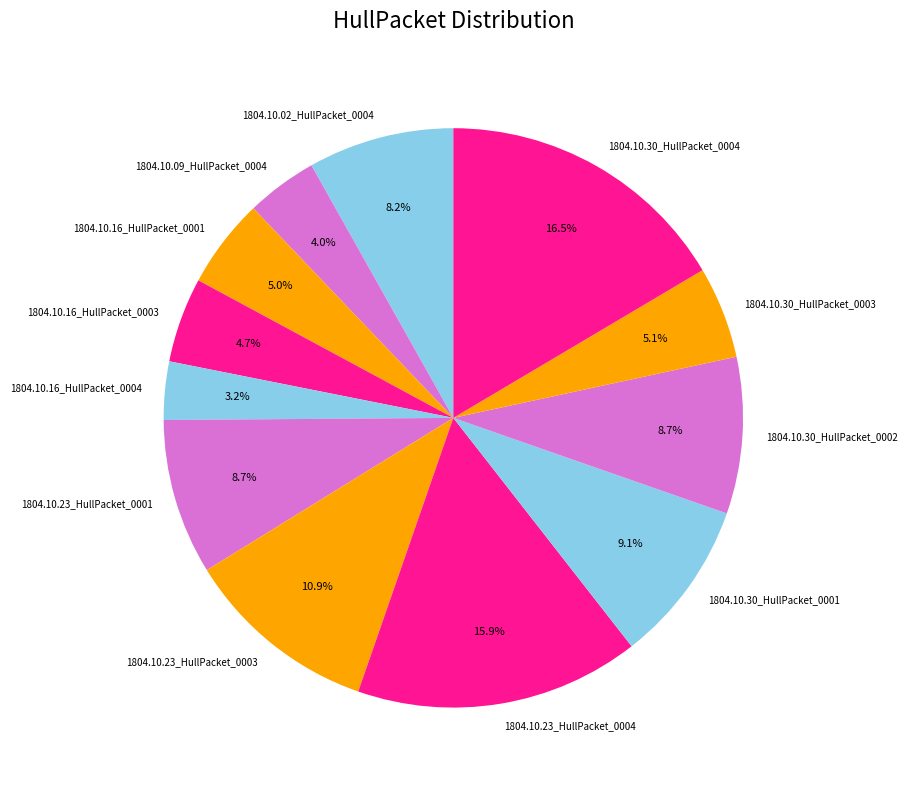

What percentage is NOT represented by 1804.10.16_HullPacket_0004?

96.8%